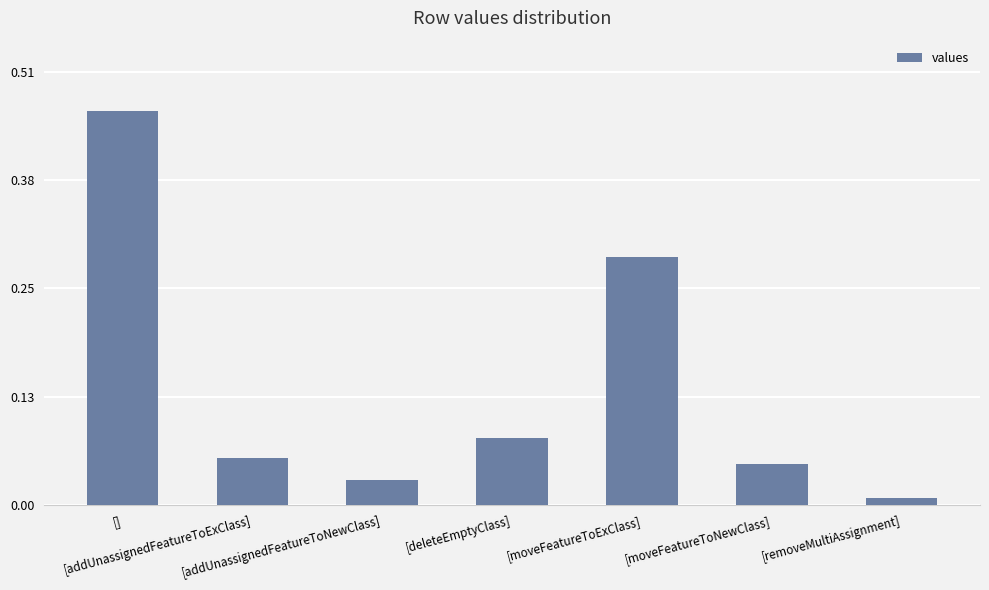

What is the sum of all values?

1.0